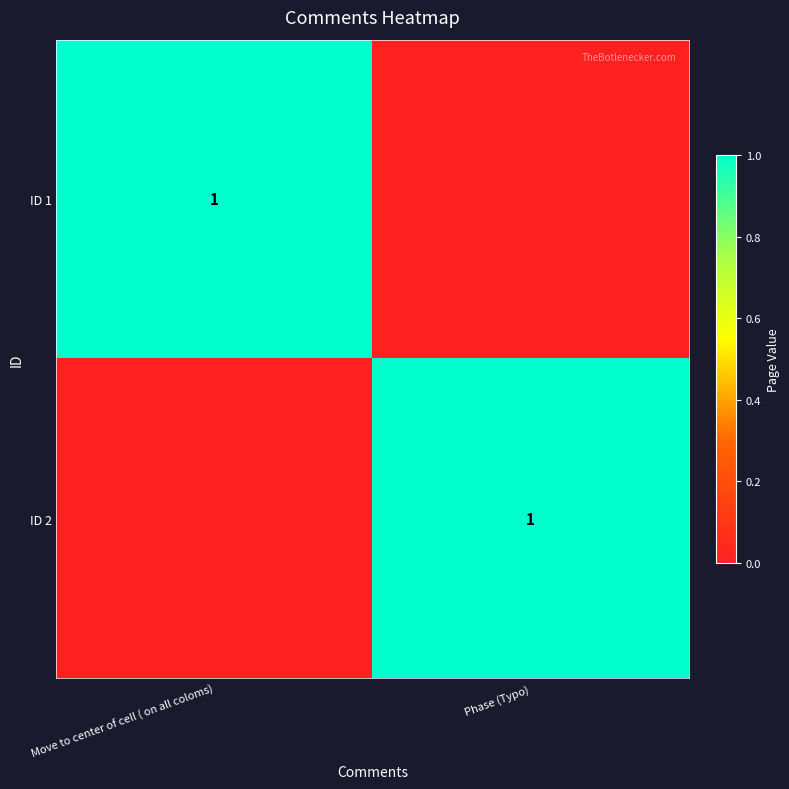

True or false: ID 1 has a value of 2 at Move to center of cell ( on all coloms).

False